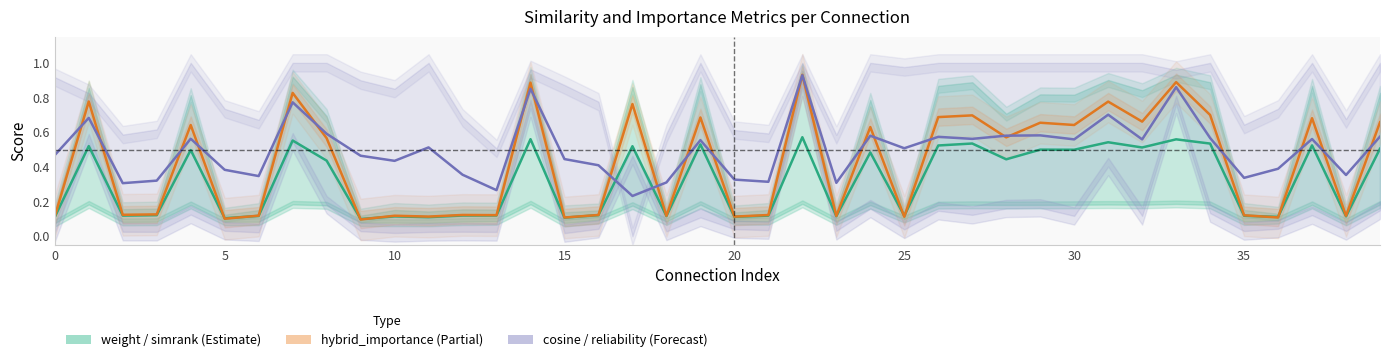

What is the sum of all cosine / reliability (Forecast) values?

20.0